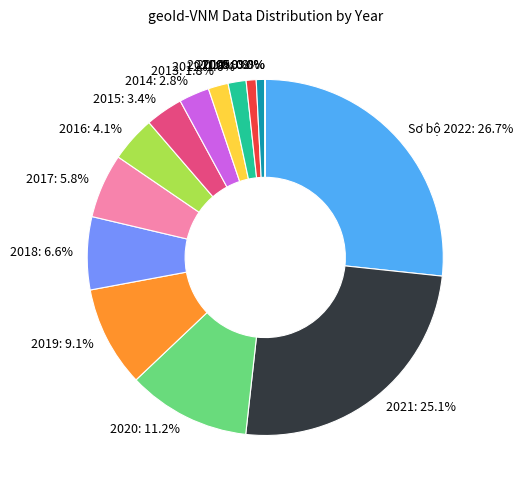

Does 2017 represent more than half of the total?

No